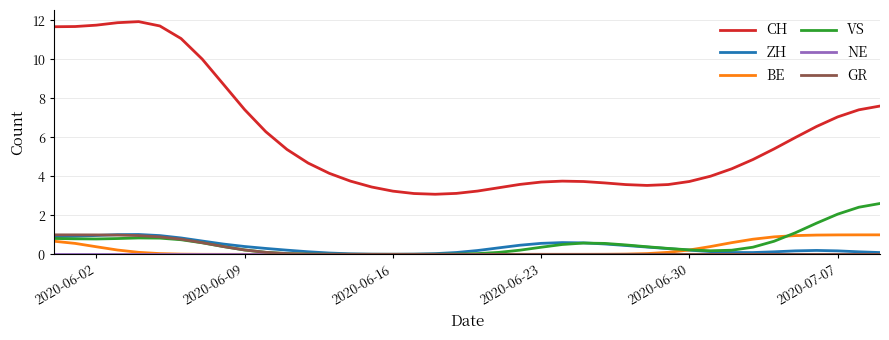

Which series has the largest total across all categories?

CH